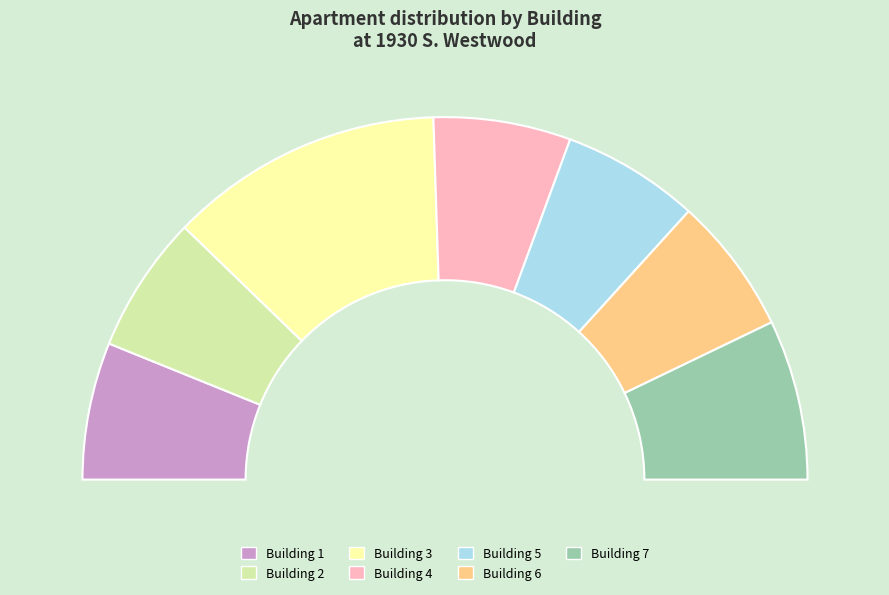

Count the number of slices in the pie.

7